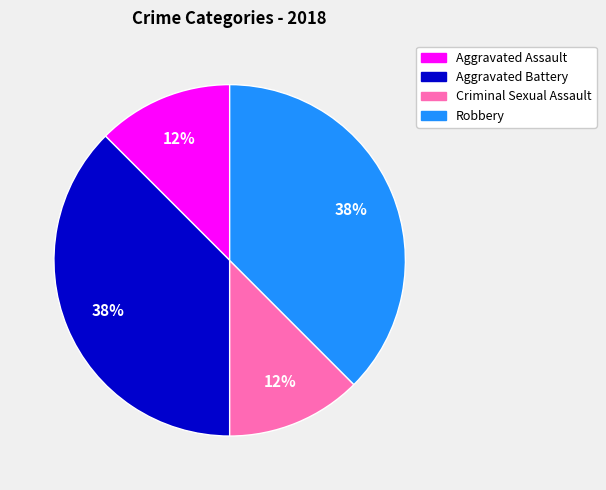

Do Robbery and Aggravated Battery together represent more than half of the pie?

Yes